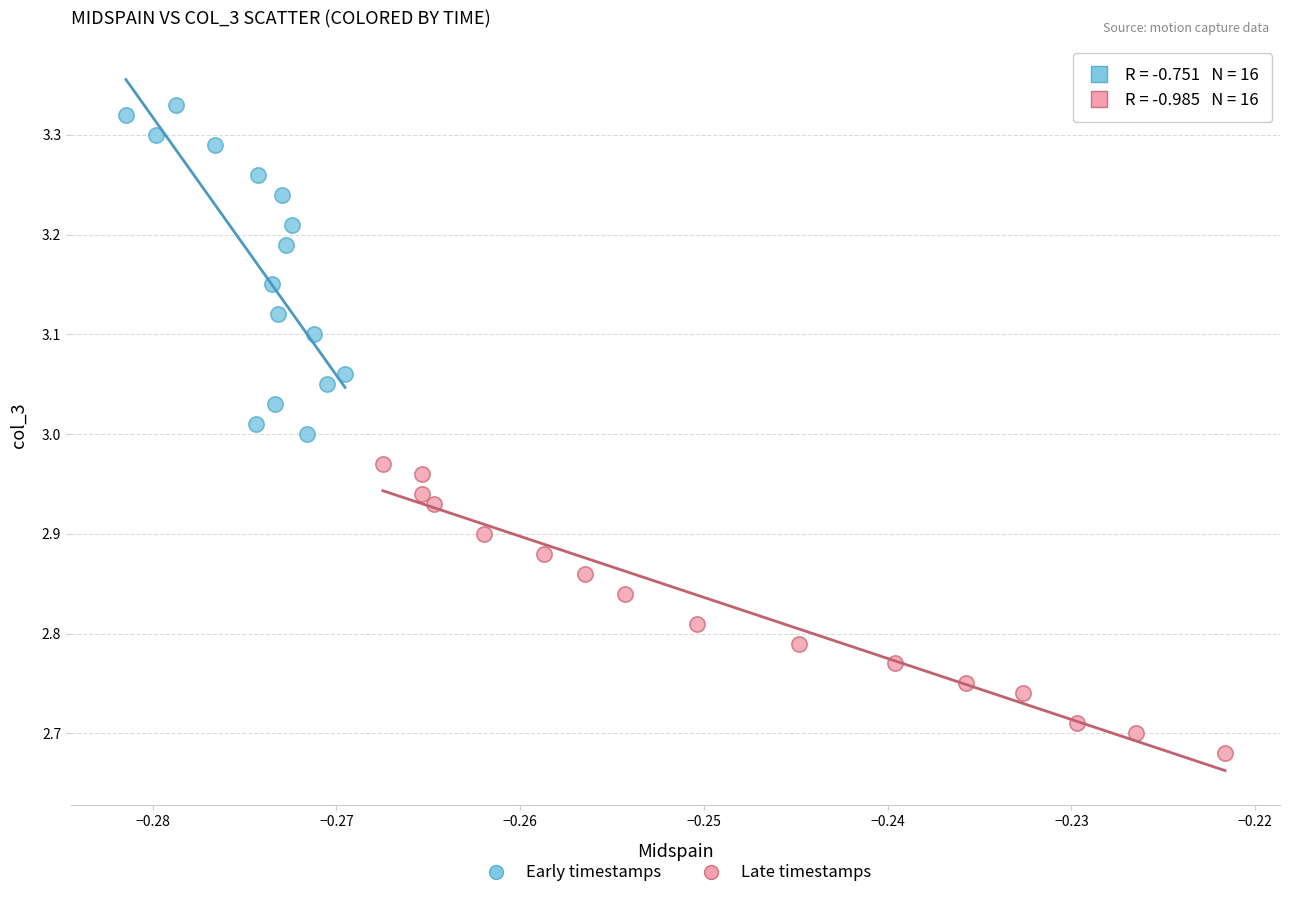

Which series reaches the maximum Y coordinate?

Early timestamps